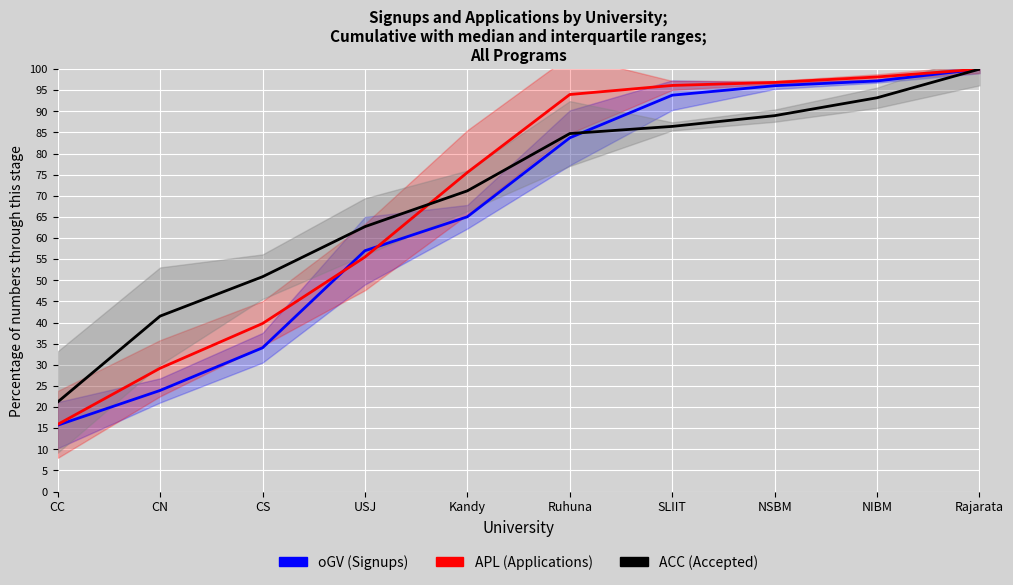

What is the label of the 3rd point from the left?

CS